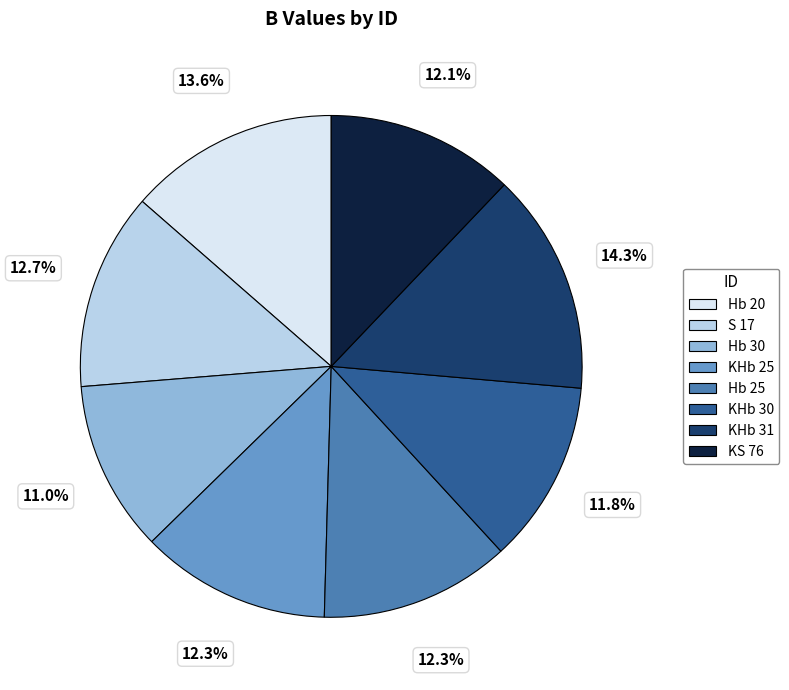

Is there any slice that represents more than half of the pie?

No